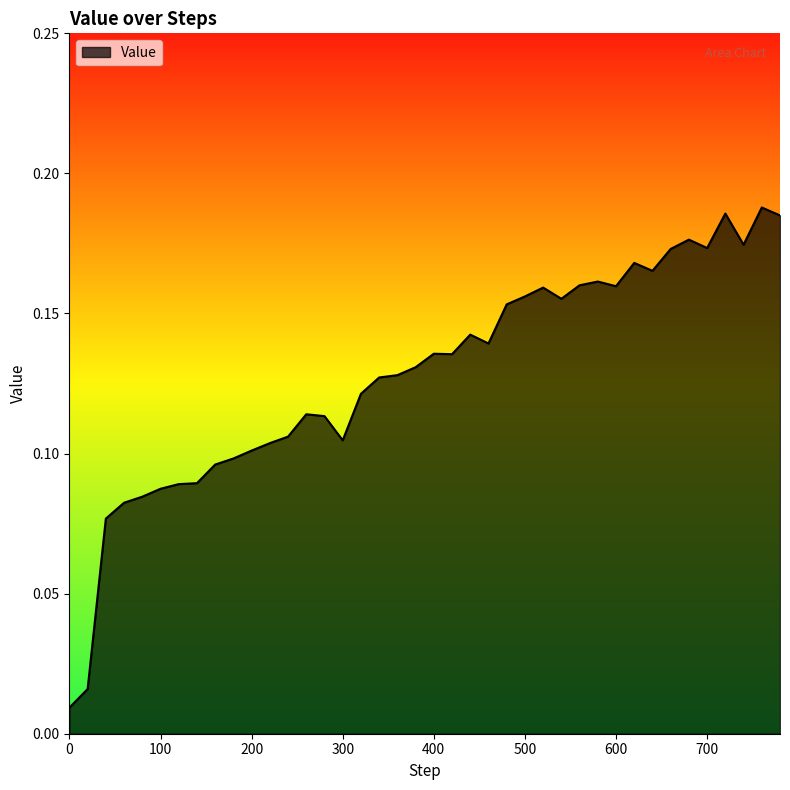

Reading right to left, extract all data points from this chart.

780=0.2	760=0.2	740=0.2	720=0.2	700=0.2	680=0.2	660=0.2	640=0.2	620=0.2	600=0.2	580=0.2	560=0.2	540=0.2	520=0.2	500=0.2	480=0.2	460=0.1	440=0.1	420=0.1	400=0.1	380=0.1	360=0.1	340=0.1	320=0.1	300=0.1	280=0.1	260=0.1	240=0.1	220=0.1	200=0.1	180=0.1	160=0.1	140=0.1	120=0.1	100=0.1	80=0.1	60=0.1	40=0.1	20=0.0	0=0.0